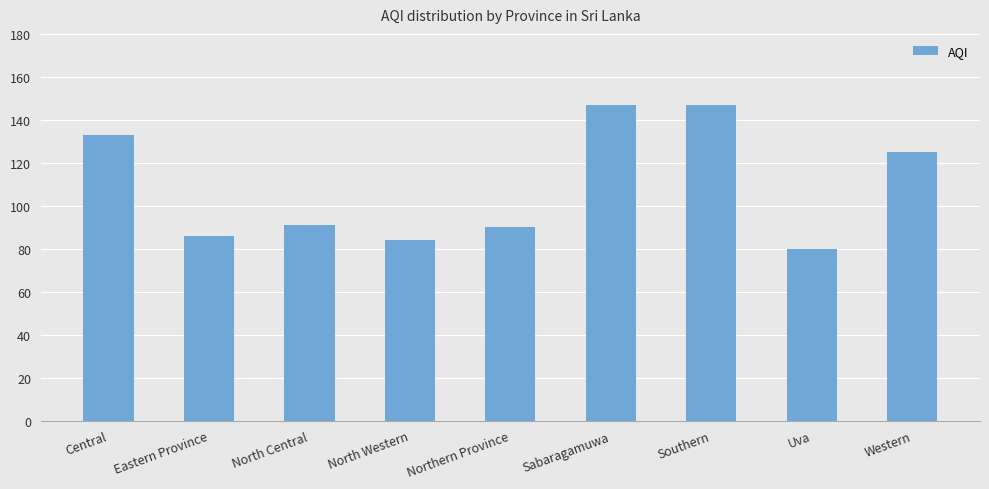

Which category has the lowest value across all series?

Uva